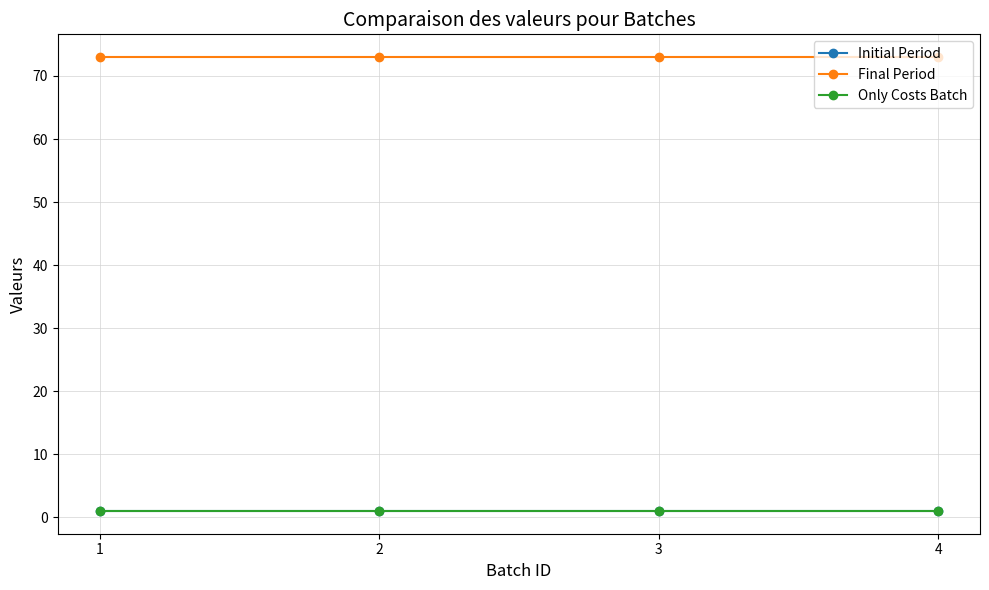

Where is Final Period nearest to the value 73?

1